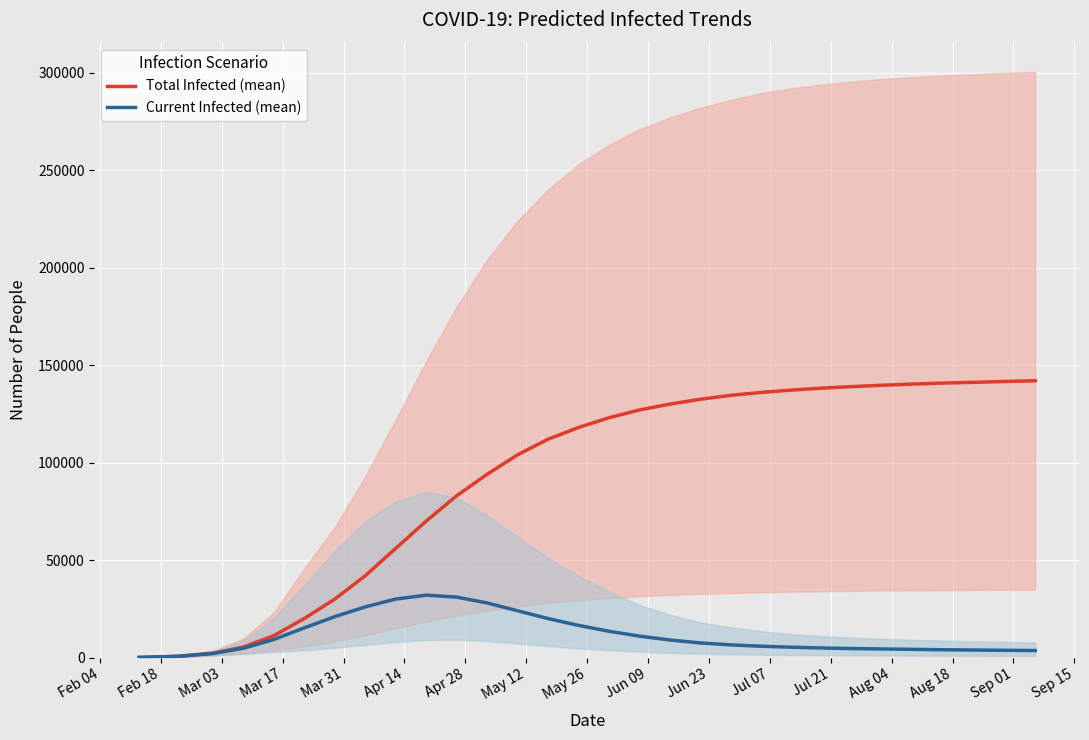

What is the difference between the maximum and minimum values in the Current Infected (mean) series?

31945